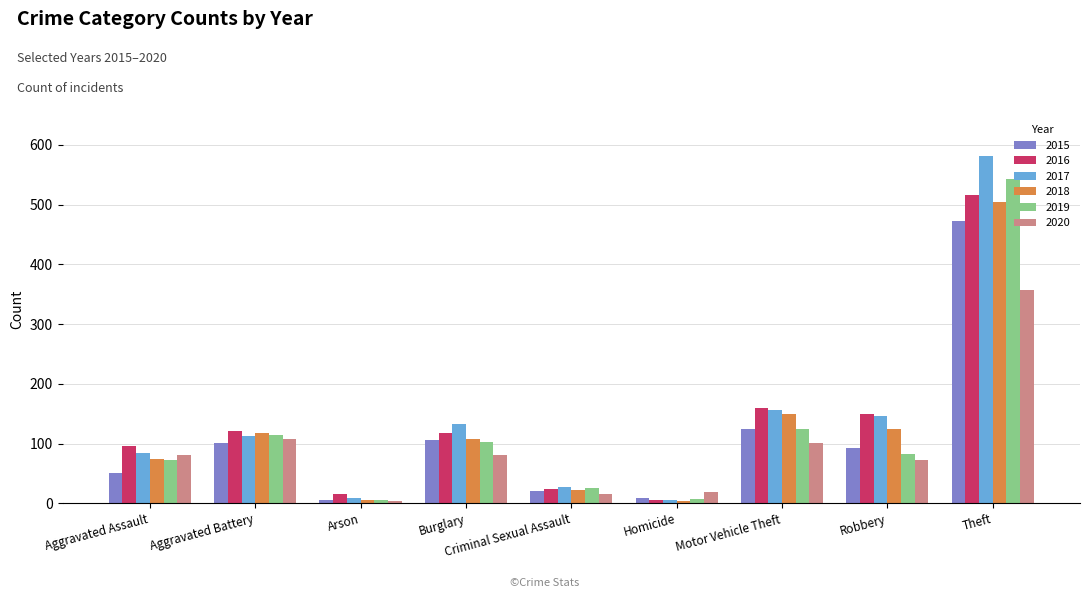

How many categories are shown in the chart?

9